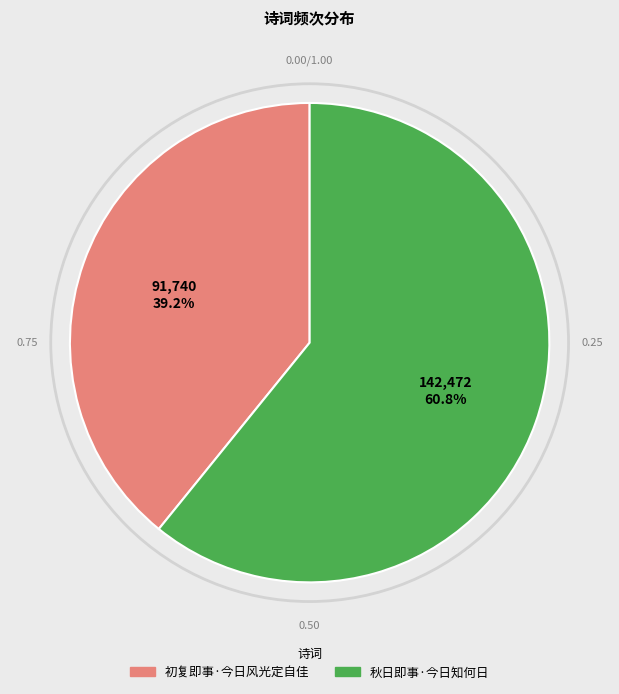

Does 初复即事·今日风光定自佳 represent more than half of the total?

No